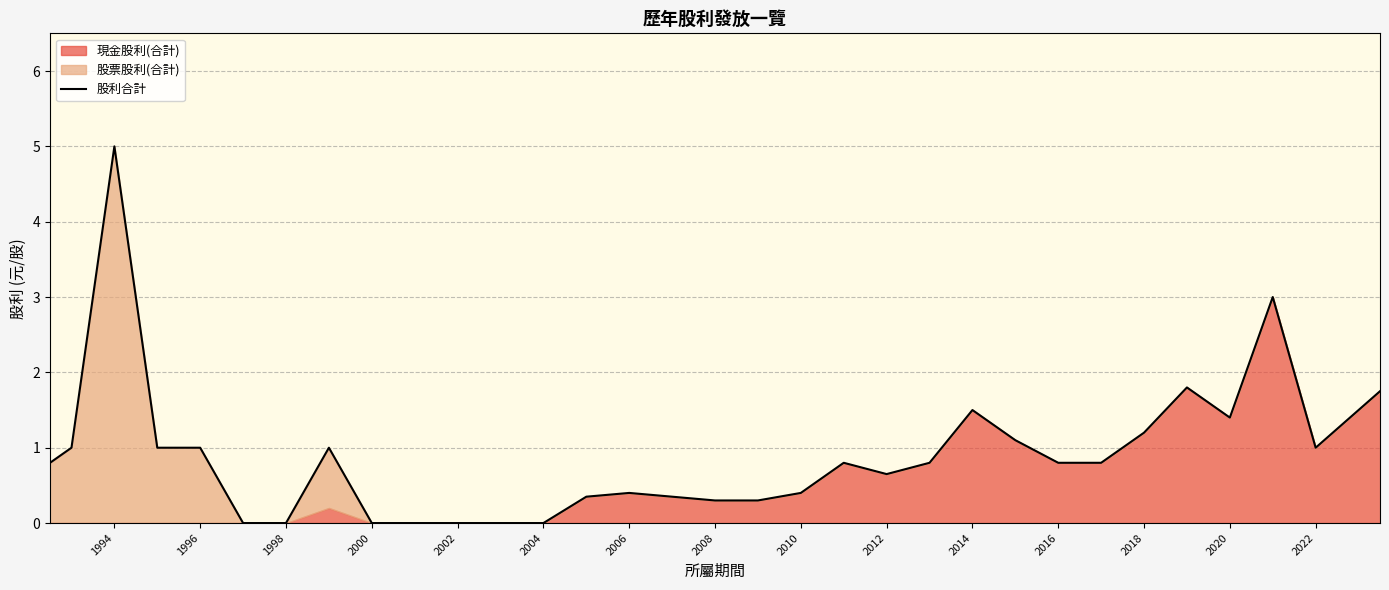

What is the ratio of the value at 2012 to the value at 2020?

0.5